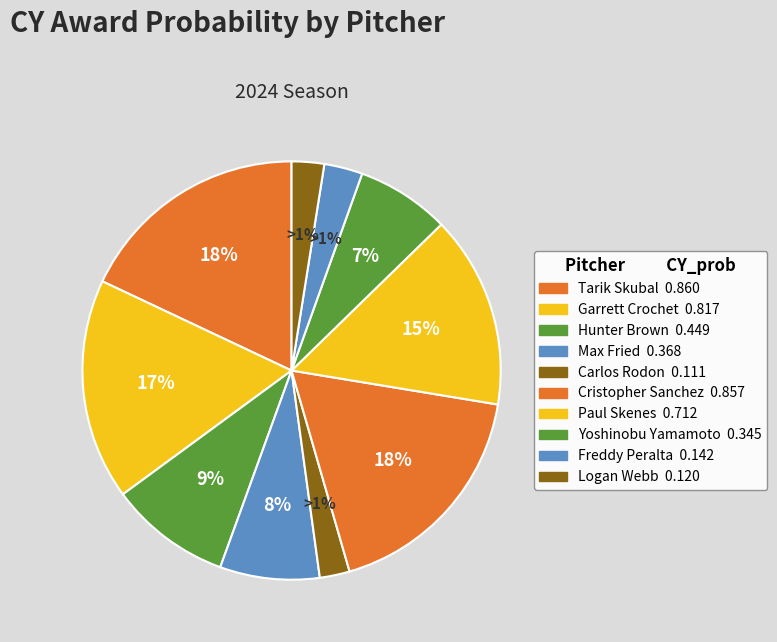

Which category has the biggest portion of the pie?

Tarik Skubal